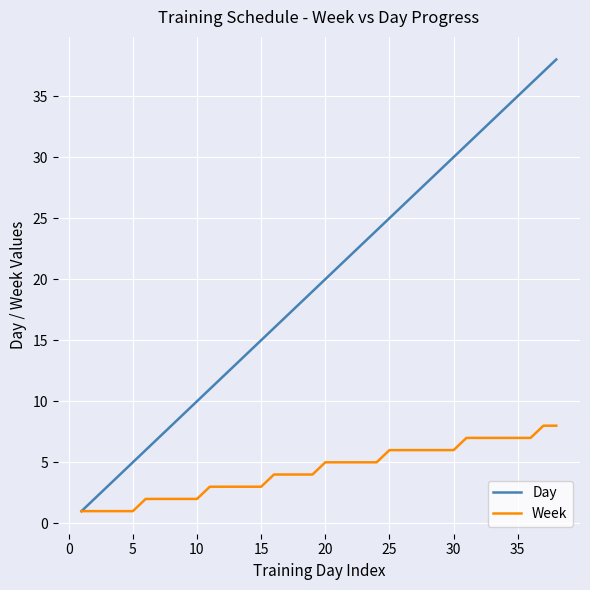

List the series in order of their peak value, highest first.

Day, Week